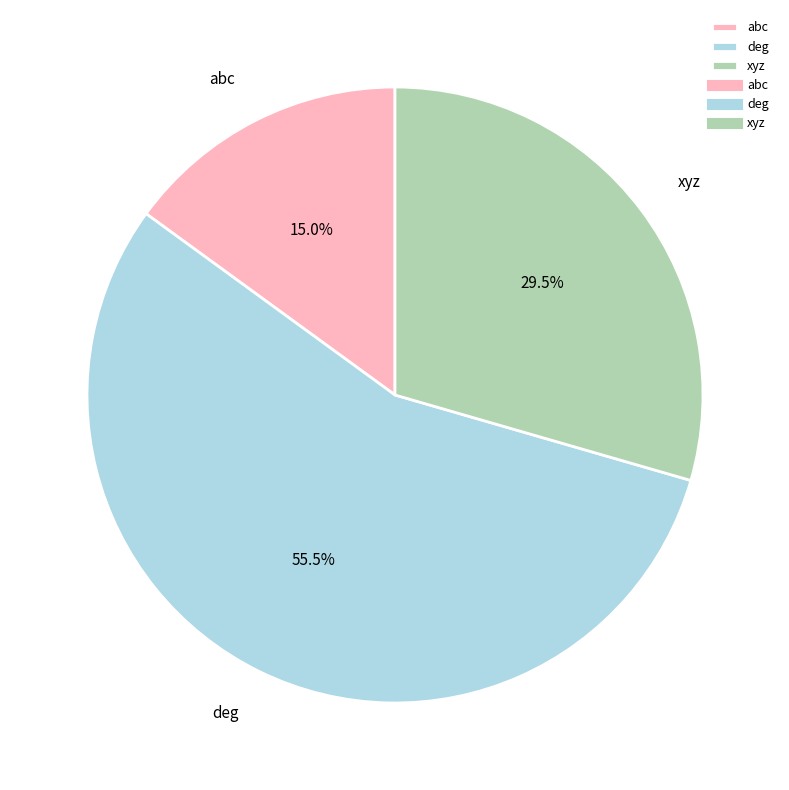

What is the ratio of the value at deg to the value at abc?

3.7